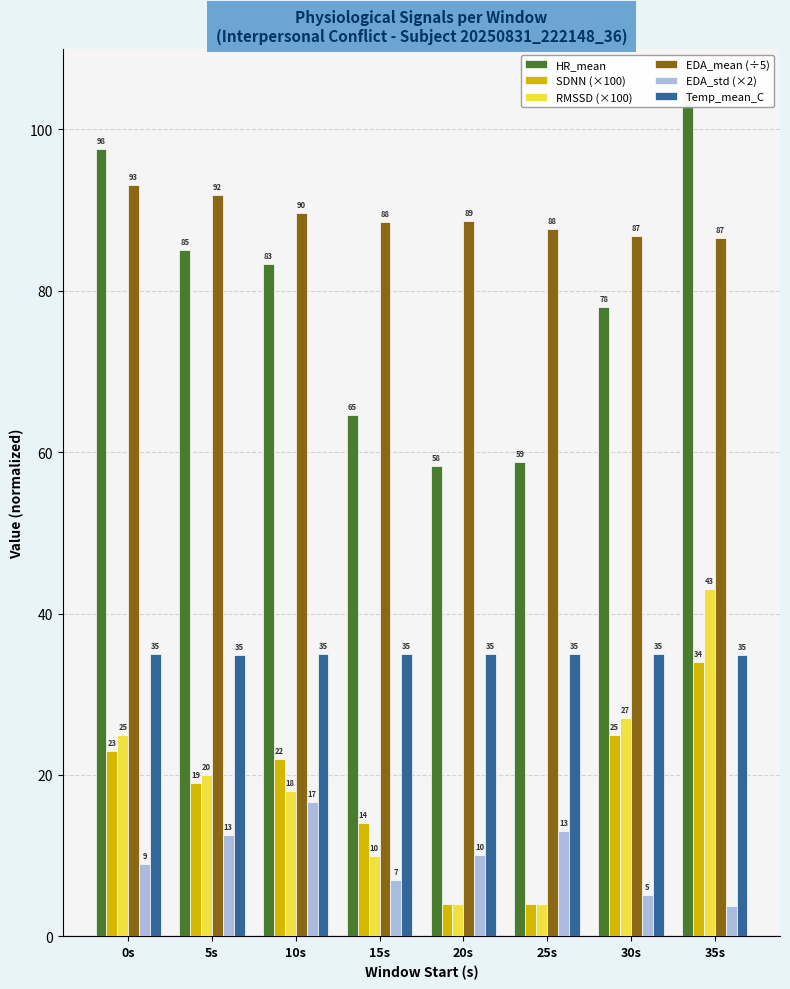

At which label is Temp_mean_C closest to 34?

35s